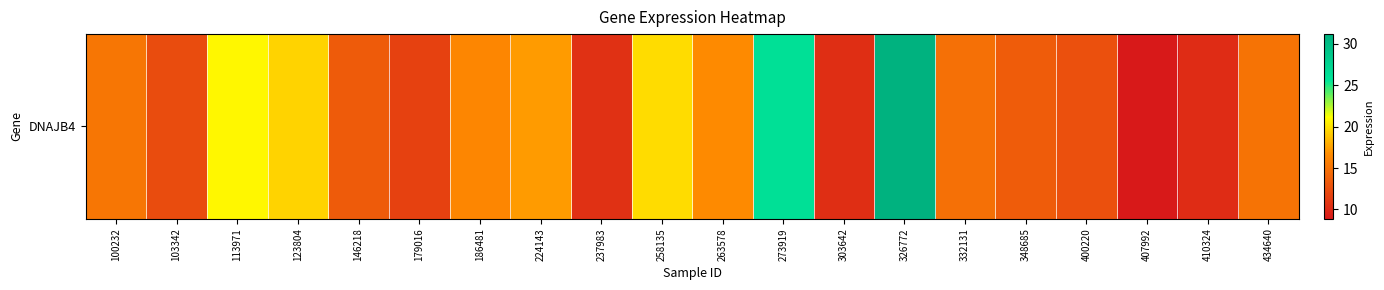

What is the difference between the second highest and minimum values?

17.2